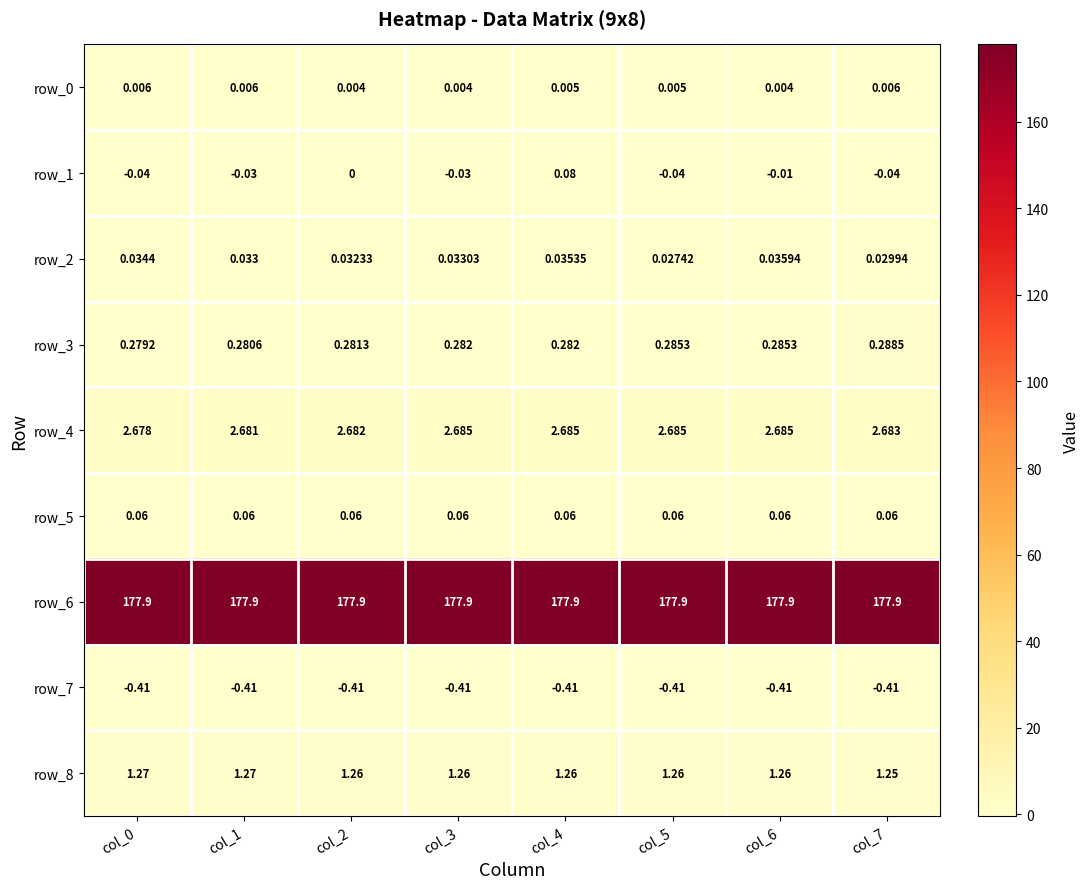

What is the spread (max minus min) of values at col_4?

178.3